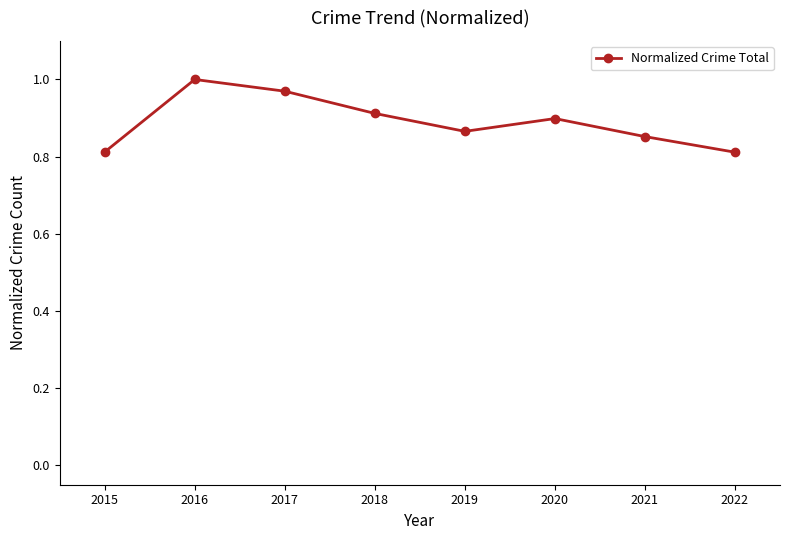

How many points are higher than both their immediate neighbors (excluding endpoints)?

2